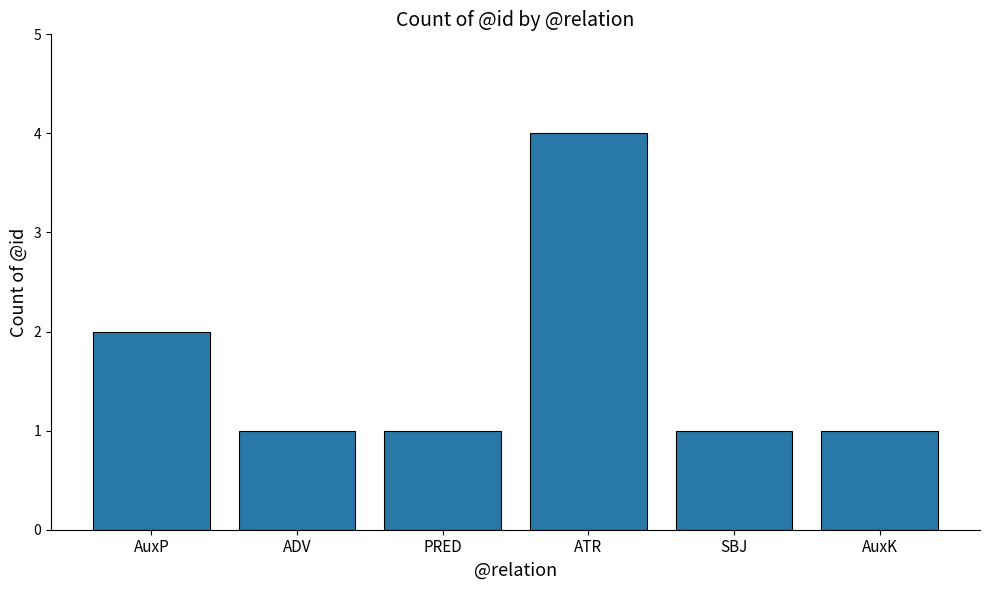

Reading right to left, extract all data points from this chart.

1	1	4	1	1	2